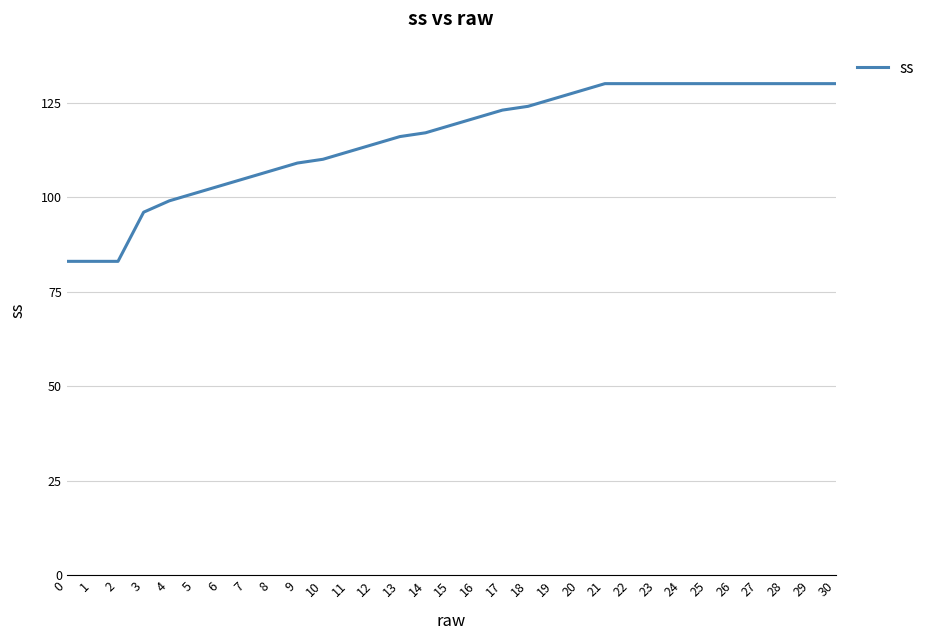

What is the greatest value displayed?

130